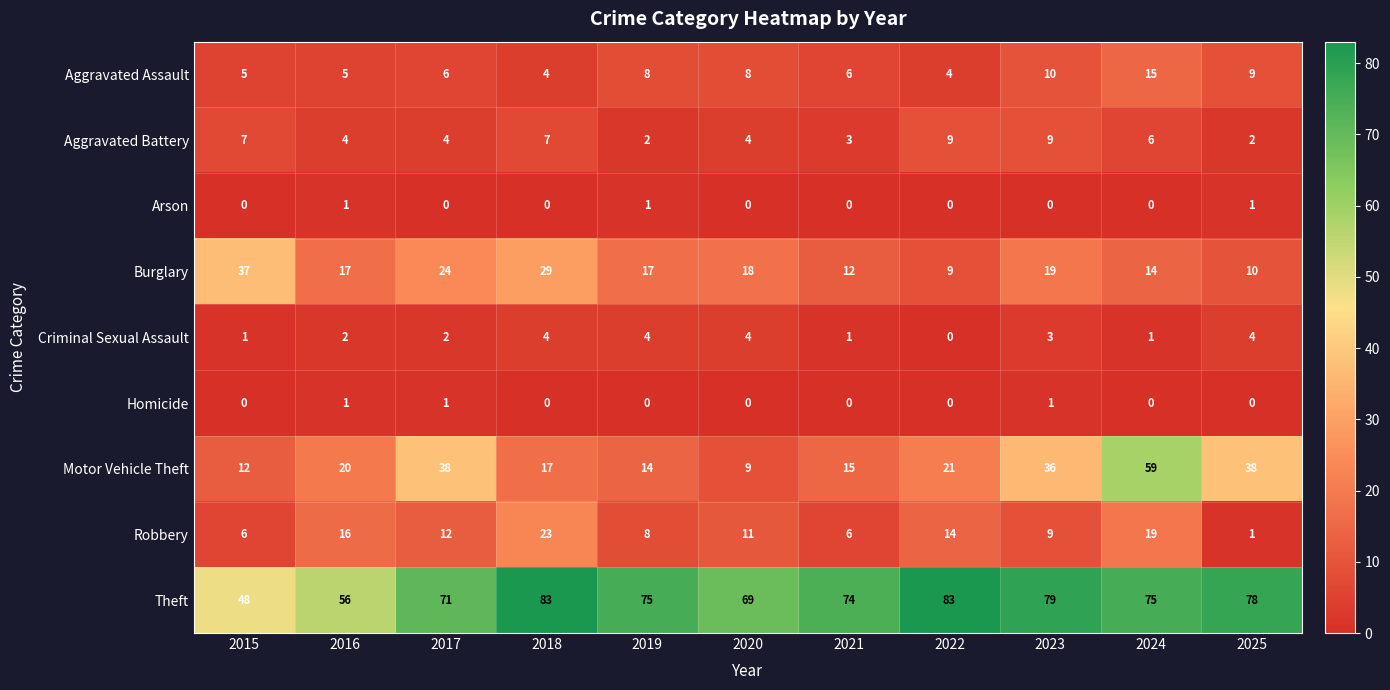

The Burglary series shows 9 at 2019. True or false?

False